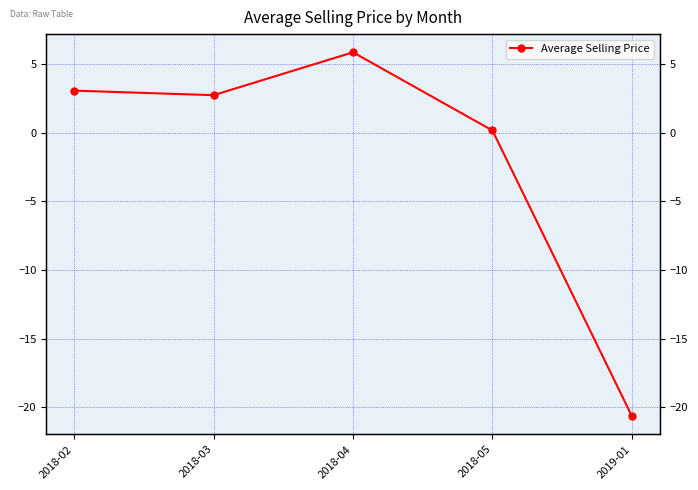

Reading left to right, list all the values displayed in this chart.

2018-02=3.0	2018-03=2.7	2018-04=5.8	2018-05=0.1	2019-01=-20.6